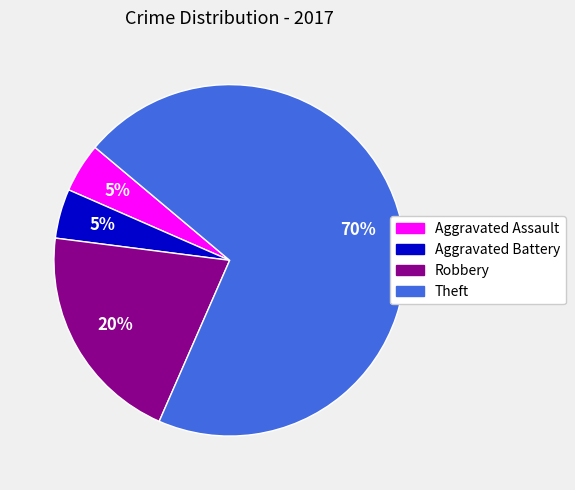

To the nearest percent, what is the combined percentage of Robbery and Aggravated Assault?

25%